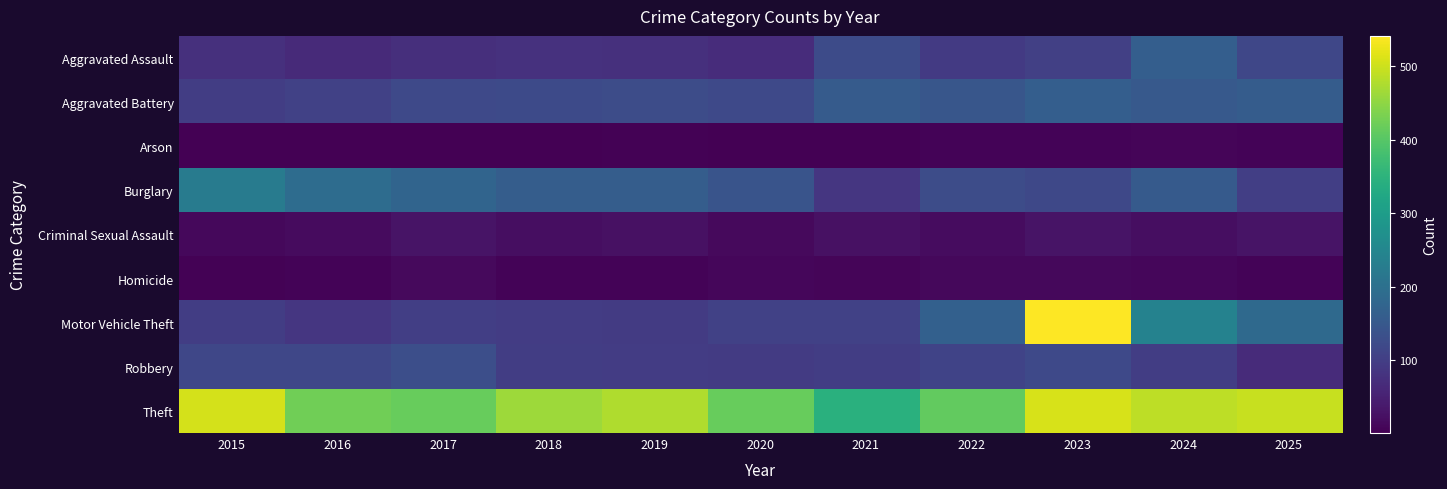

At which category is the sum across all series the highest?

2023